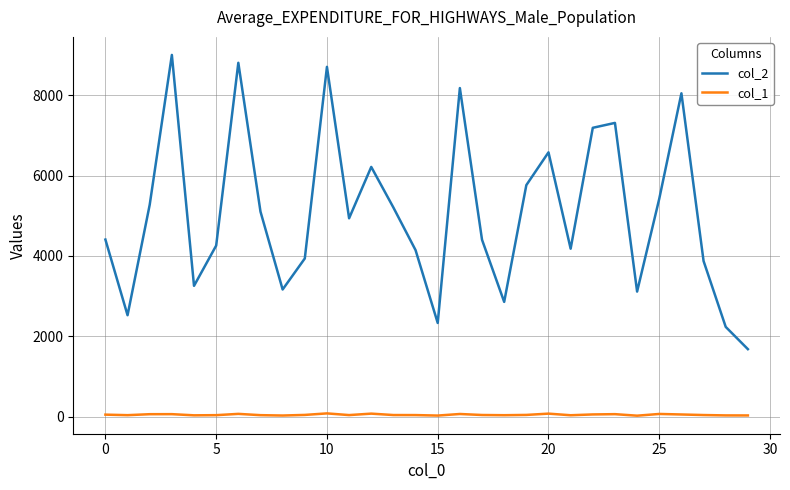

Rank the series by their average value, from highest to lowest.

col_2, col_1